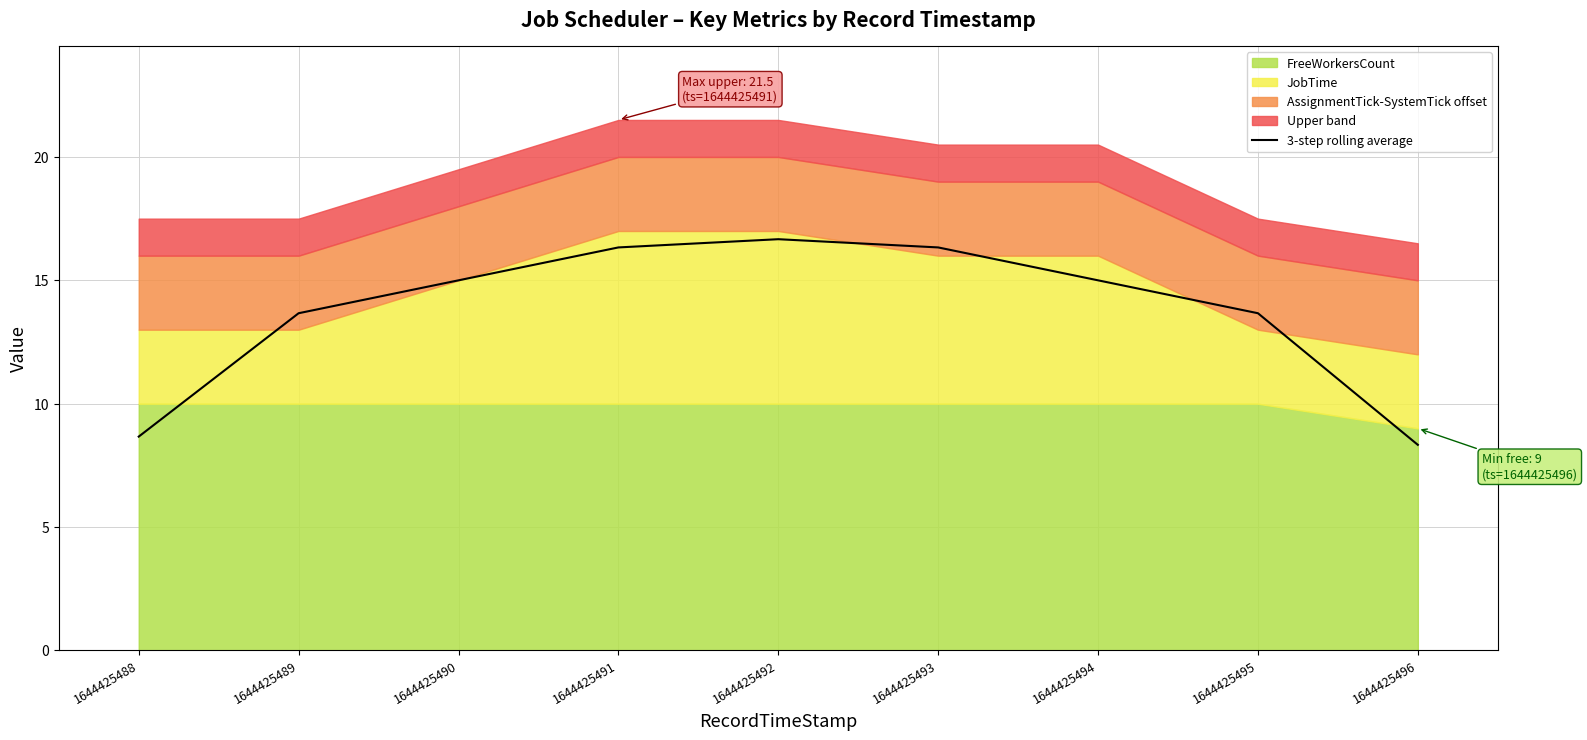

What is the change in value from 1644425488 to 1644425494?

+6.3